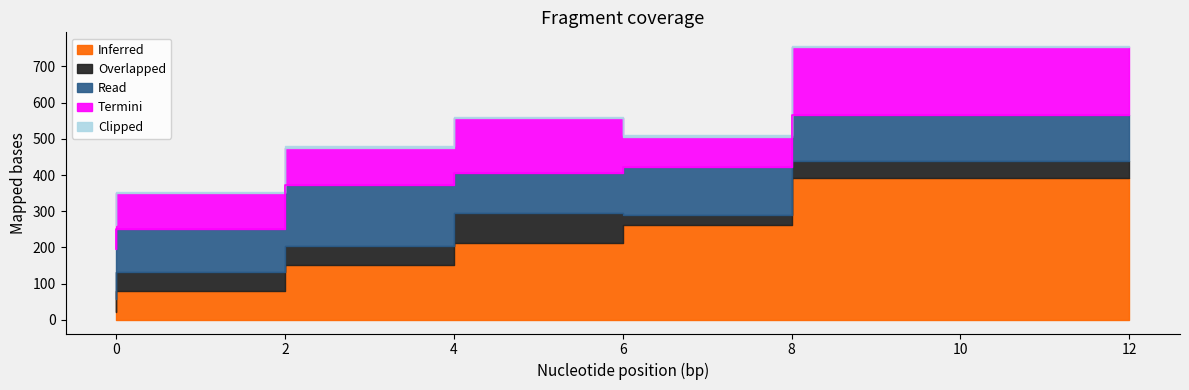

At which category does the chart reach its peak across all series?

12